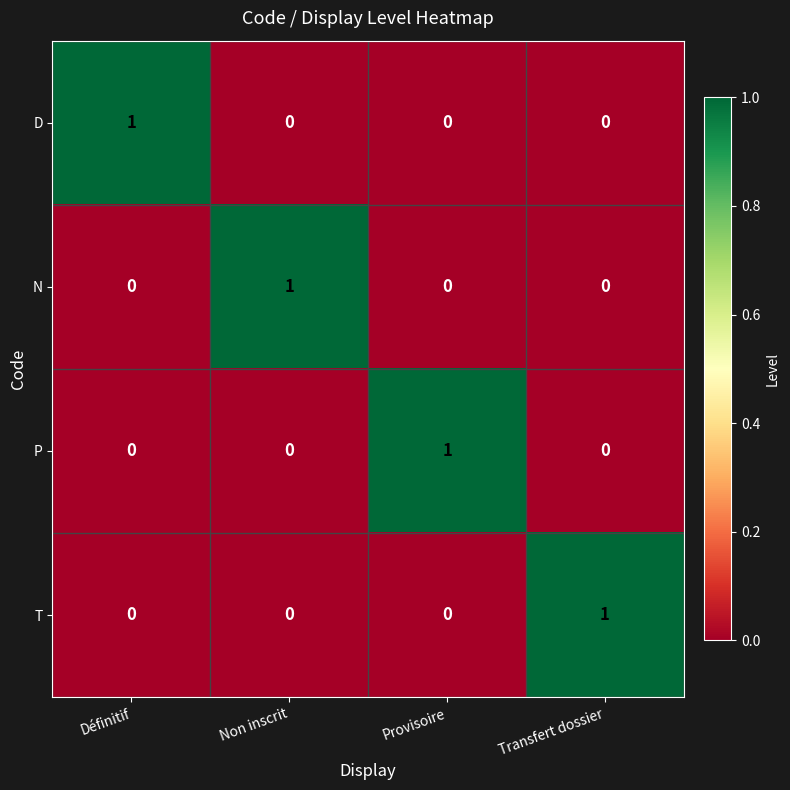

At which label does D reach its peak?

Définitif